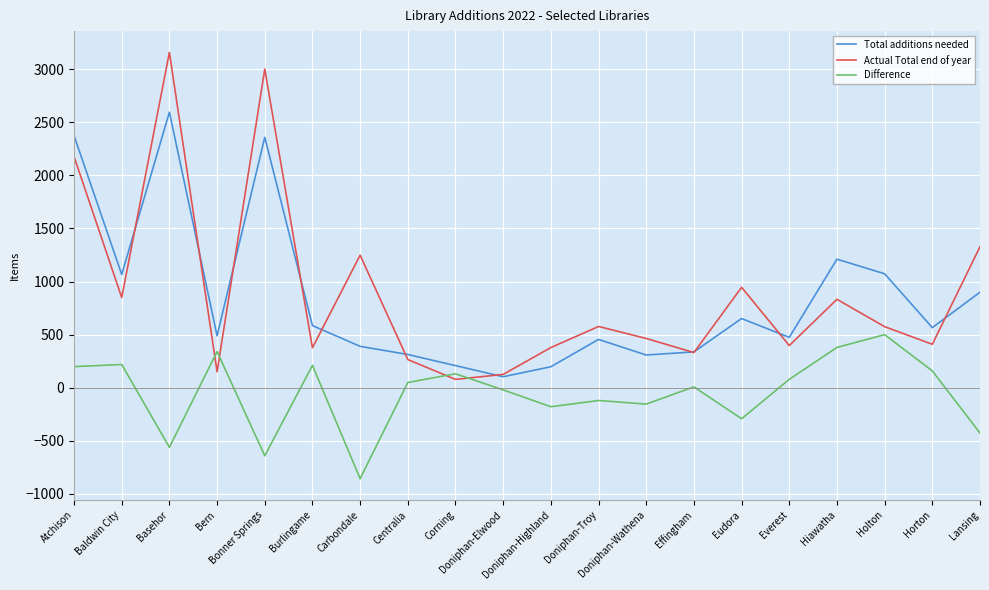

At how many categories does at least one series exceed 3080?

1